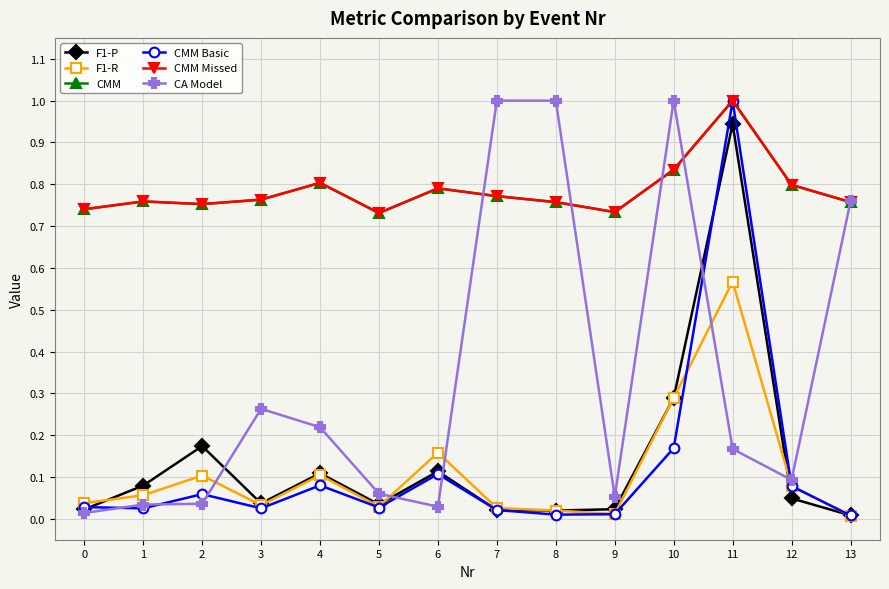

True or false: CMM and F1-R intersect in this chart.

False